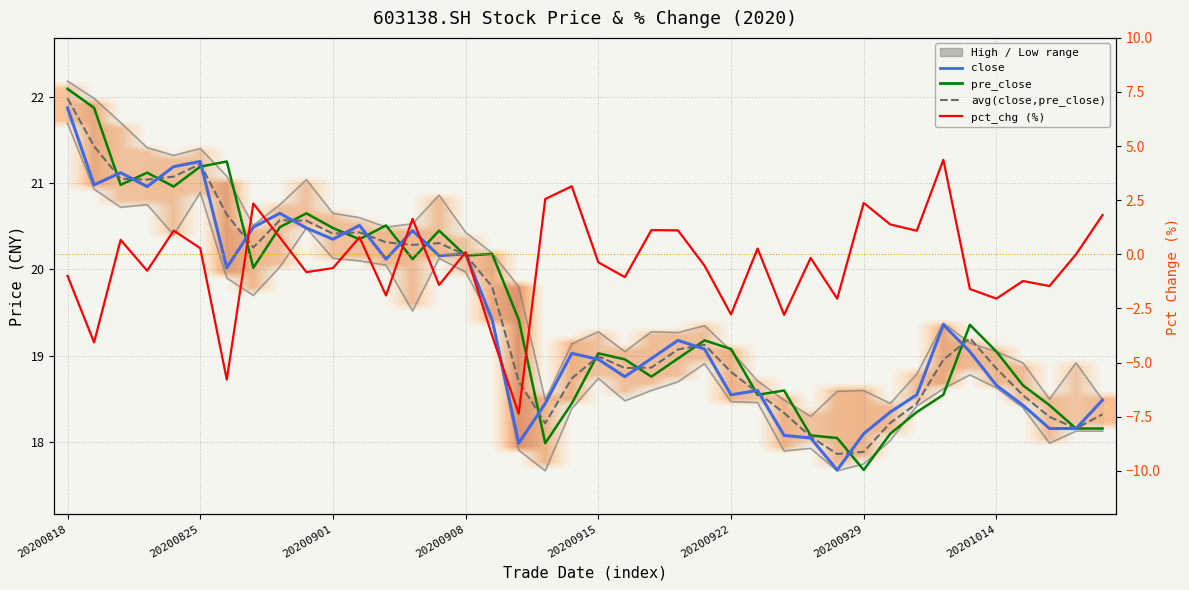

True or false: high and low intersect in this chart.

False